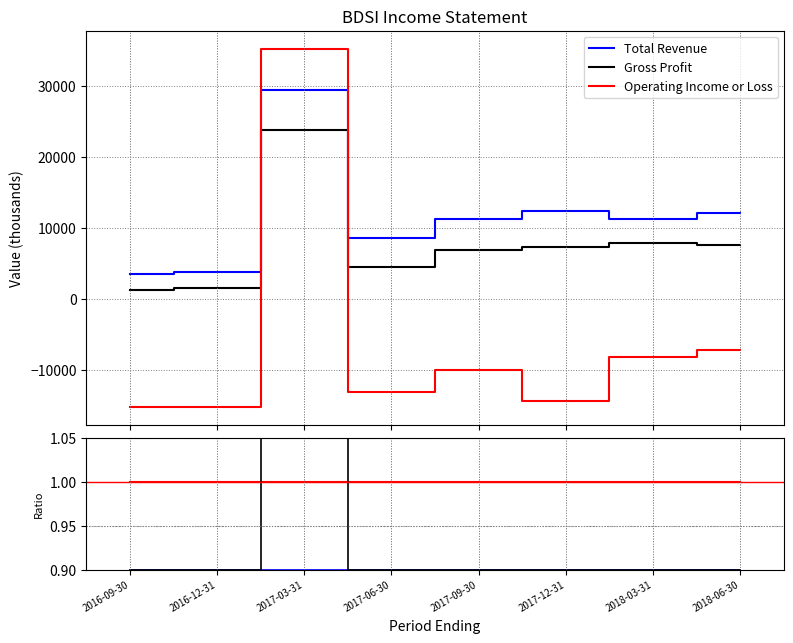

What is the average value of the Gross Profit series?

7625